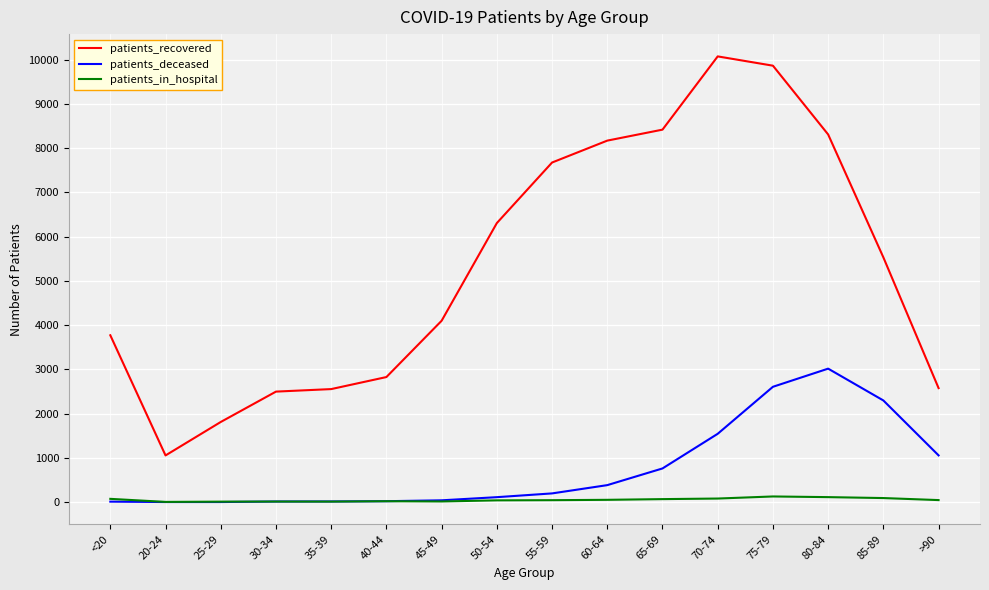

What is the sum of all patients_recovered values?

85534